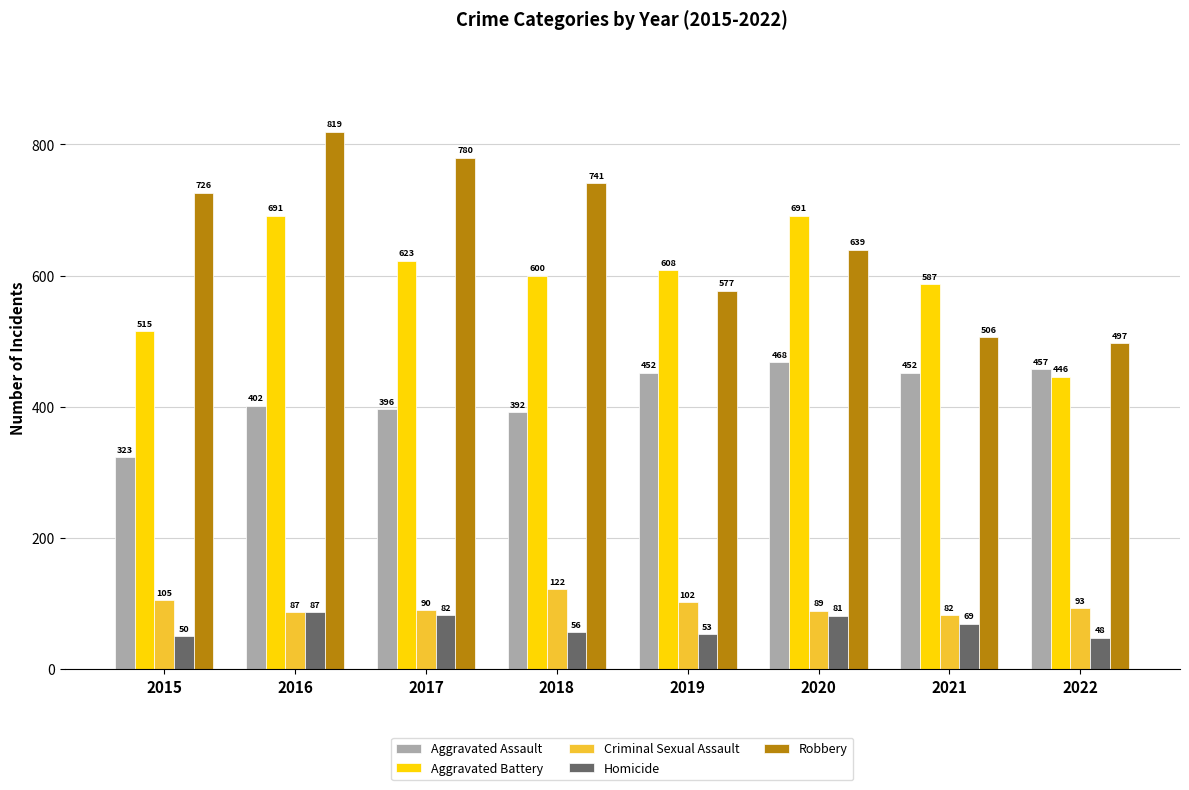

What is the value of the Criminal Sexual Assault bar at the 7th from the left?

82